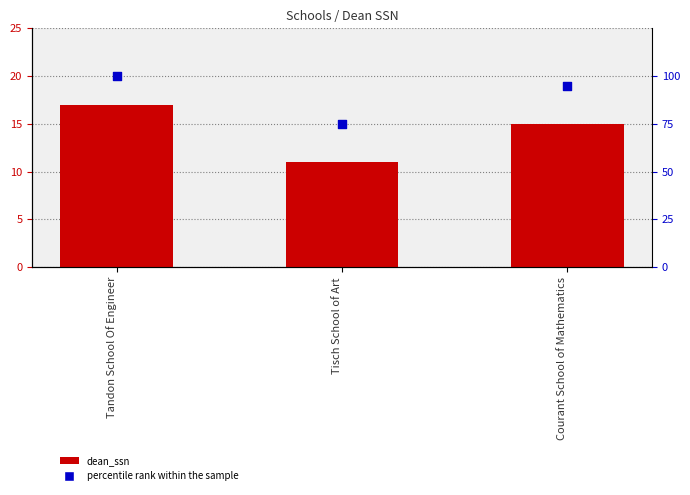

Which series contains the highest Y value?

percentile rank within the sample